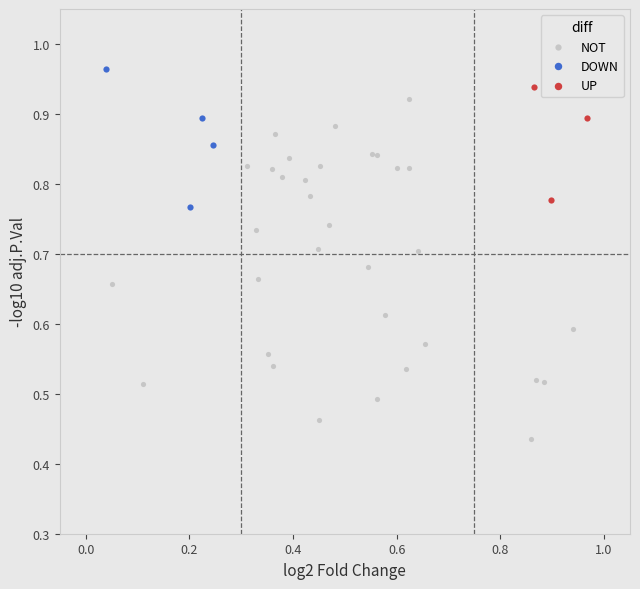

Which series contains the lowest Y value?

NOT